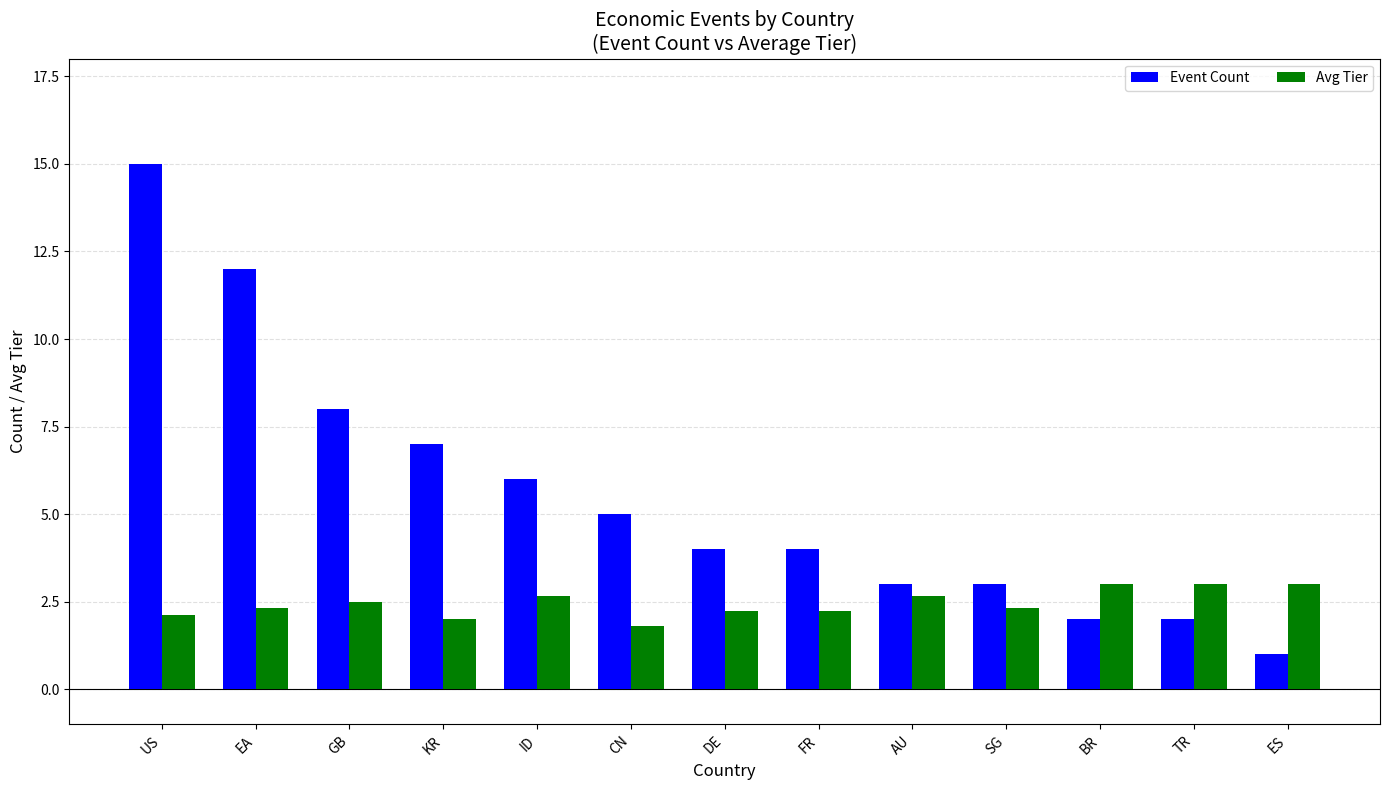

What is the difference between the Event Count values at ID and CN?

1.0